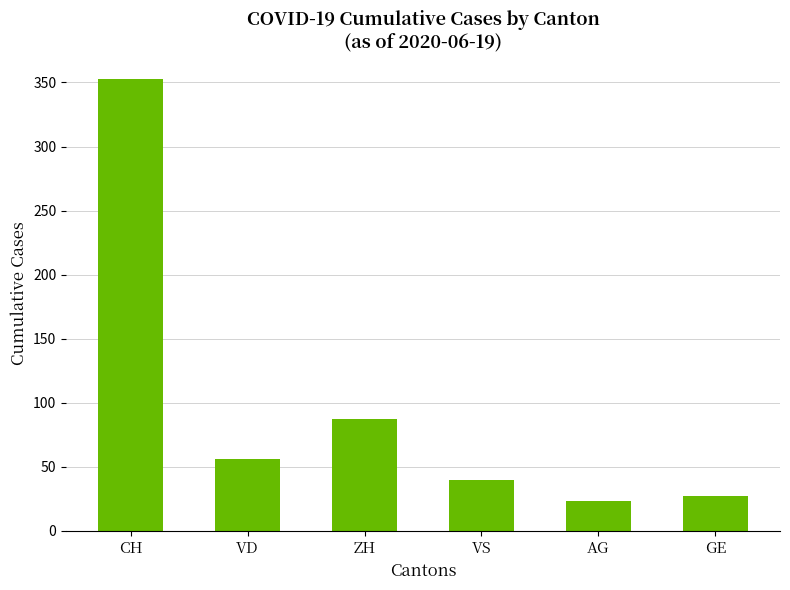

What is the greatest value displayed?

353